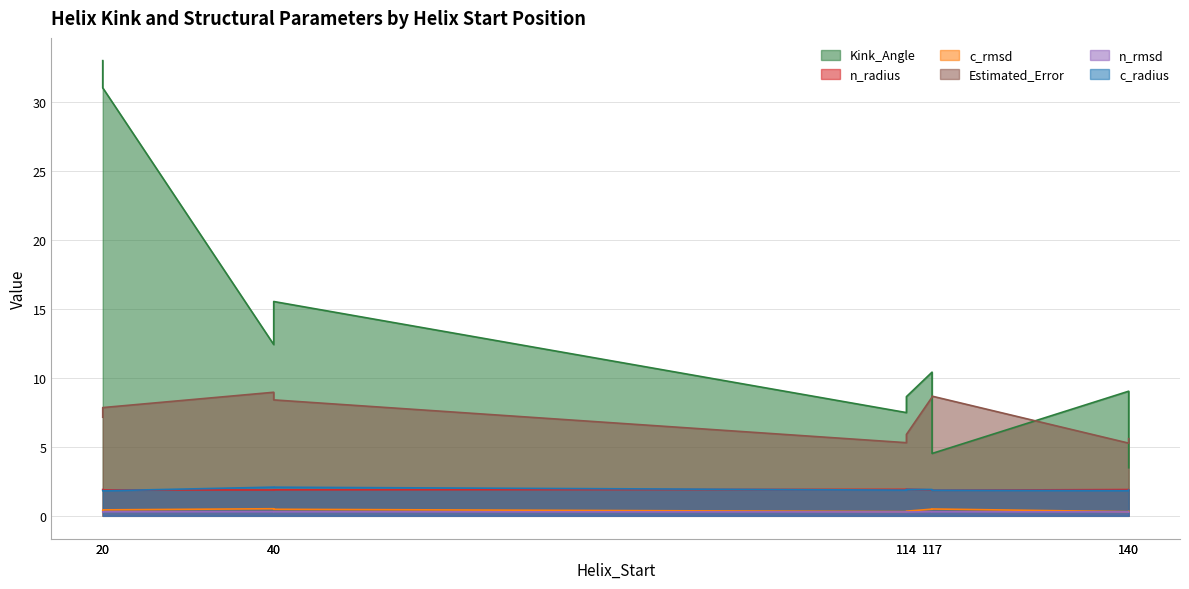

At which category is the sum across all series the highest?

20